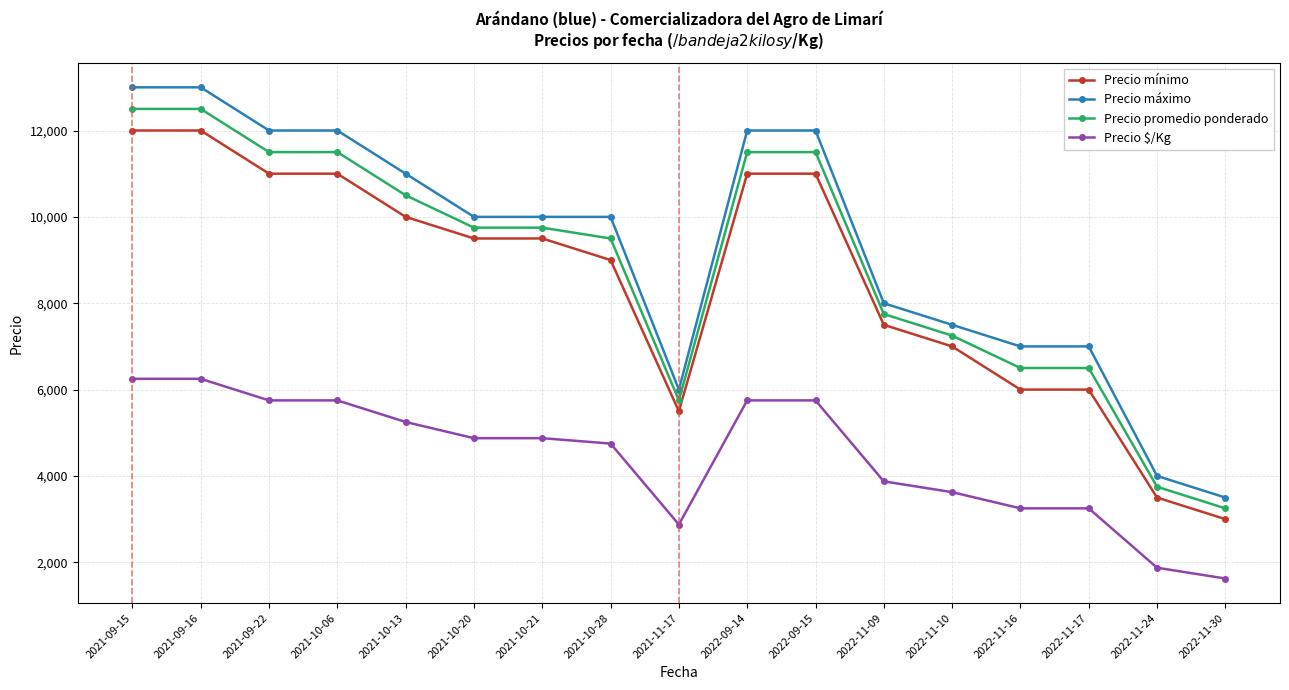

At 2022-09-14, list the series in order from largest to smallest.

Precio máximo, Precio promedio ponderado, Precio mínimo, Precio $/Kg